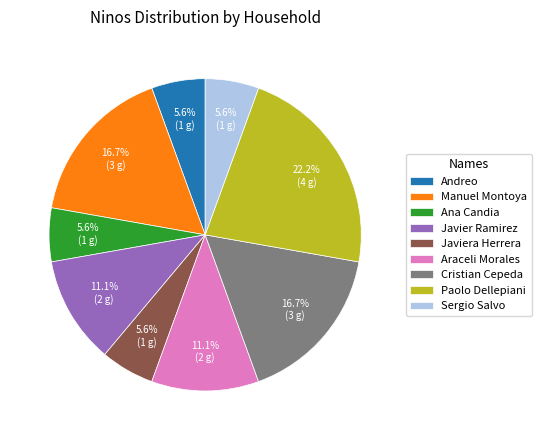

Is the sum of Javiera Herrera and Paolo Dellepiani greater than half?

No